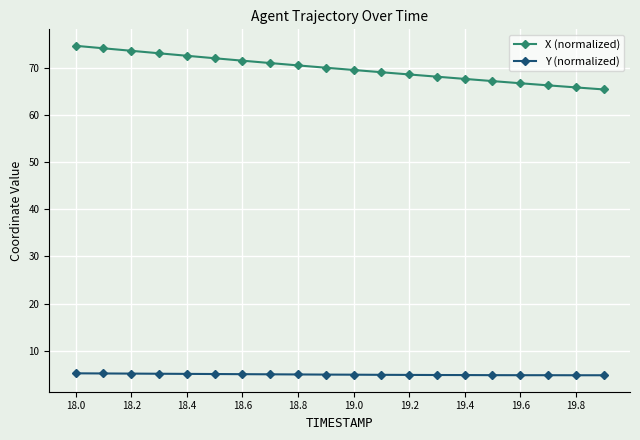

What is the value of the X (normalized) point at the 12th from the left?

69.1